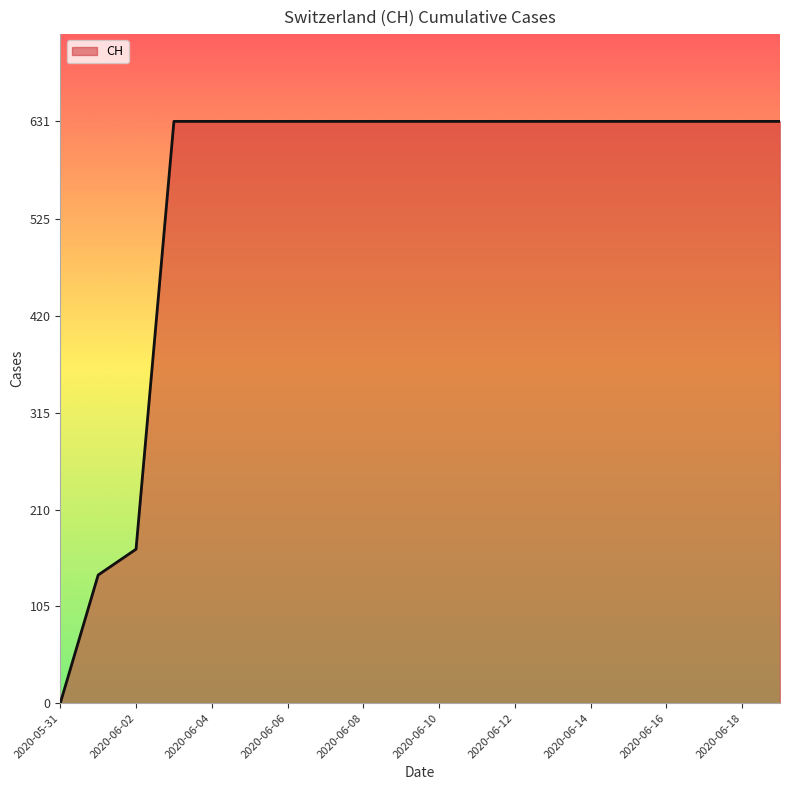

What is the difference between the maximum and minimum values?

631